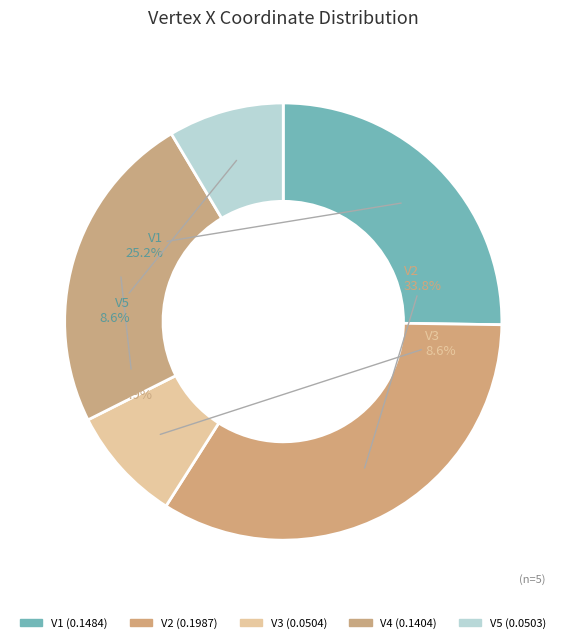

To the nearest percent, what is the combined percentage of V2 and V1?

59%